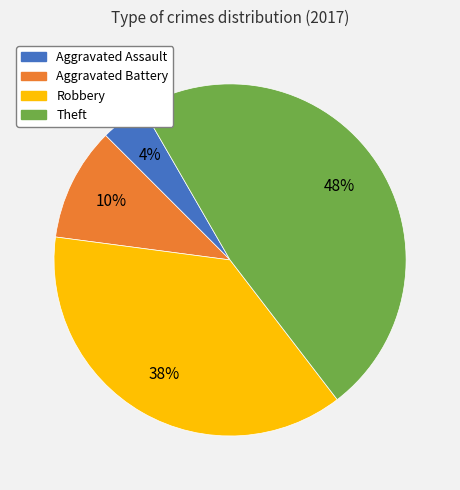

To the nearest percent, what percentage of the pie is Theft?

48%